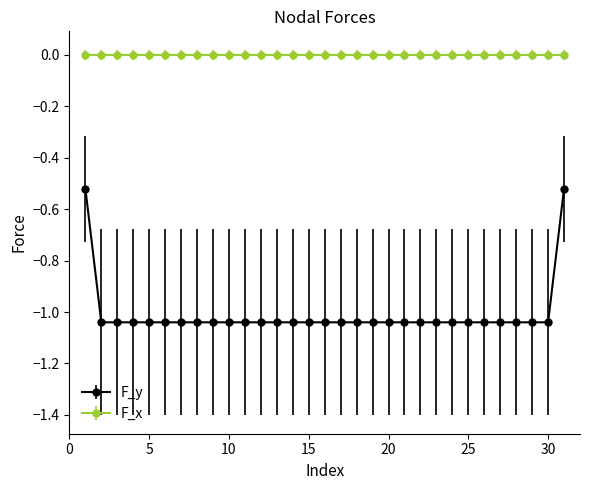

Rank the series by their average value, from lowest to highest.

F_y, F_x